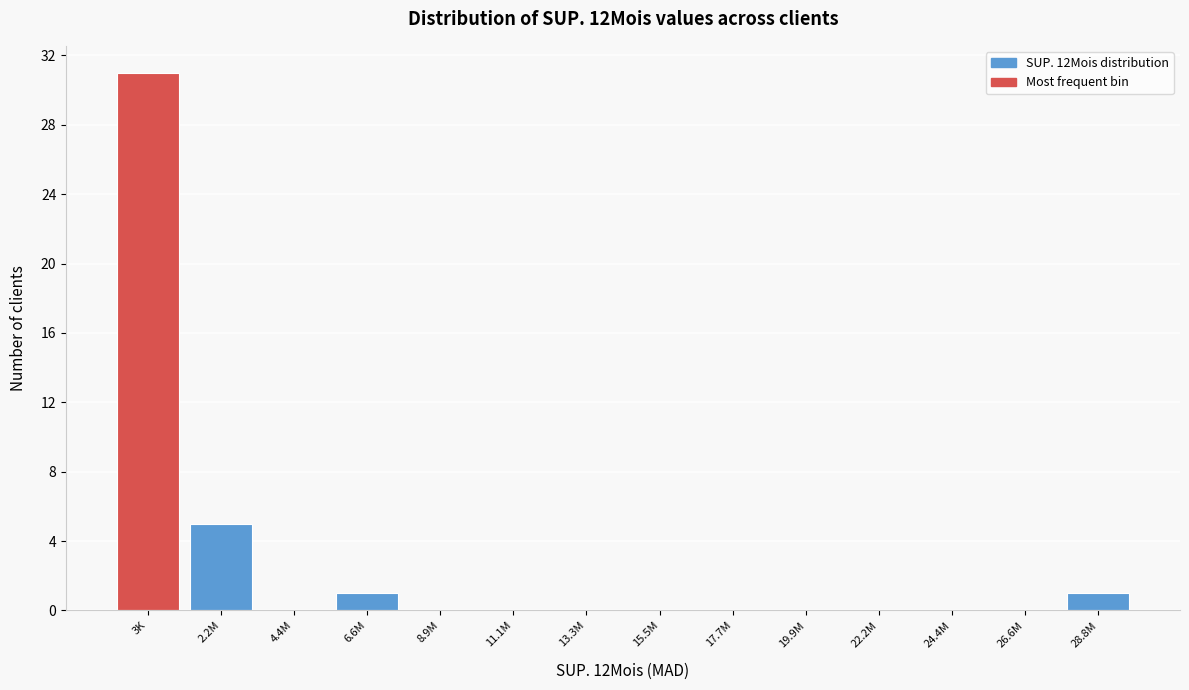

Reading right to left, transcribe all the data shown in this chart.

28.8M=1	26.6M=0	24.4M=0	22.2M=0	19.9M=0	17.7M=0	15.5M=0	13.3M=0	11.1M=0	8.9M=0	6.6M=1	4.4M=0	2.2M=5	3K=31